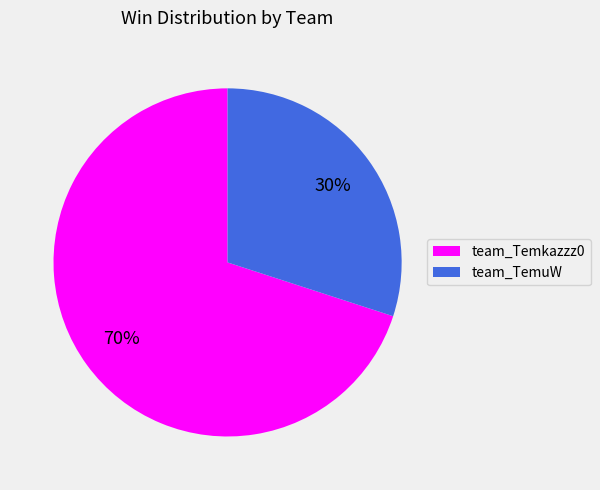

Which slice is the smallest?

team_TemuW